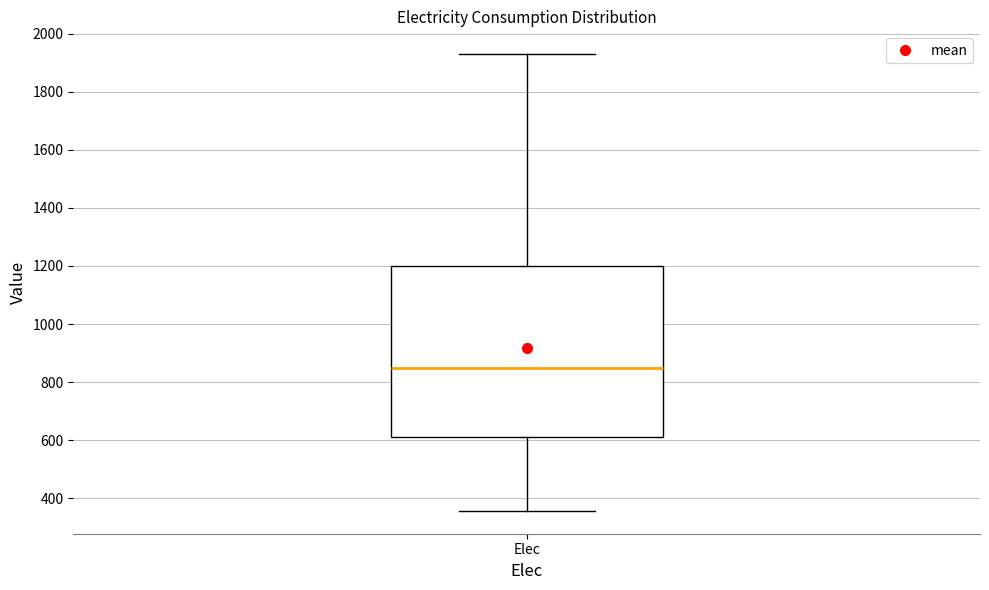

Transcribe this box plot: give where the median line is, the range the box spans, and where the two whiskers end, as read against the y-axis. The values are not printed on the chart, so give them approximately, as read against the axis.

median 840, box 600 to 1200, whiskers 360 to 1920